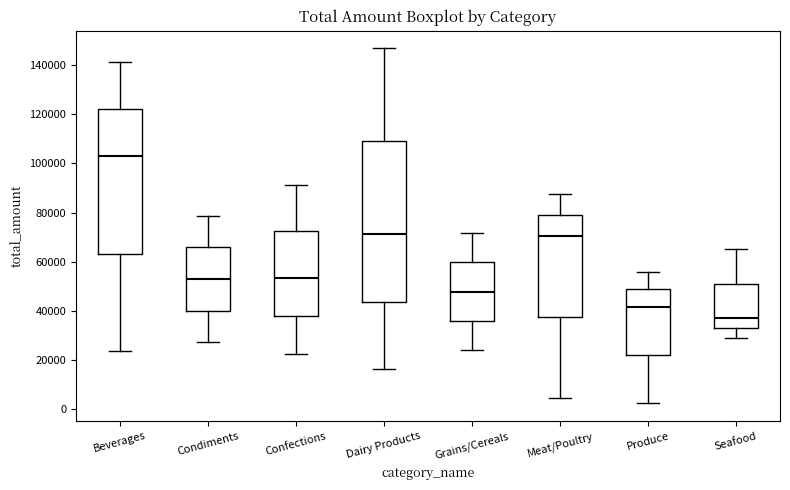

Which box has the lowest median line?

Seafood